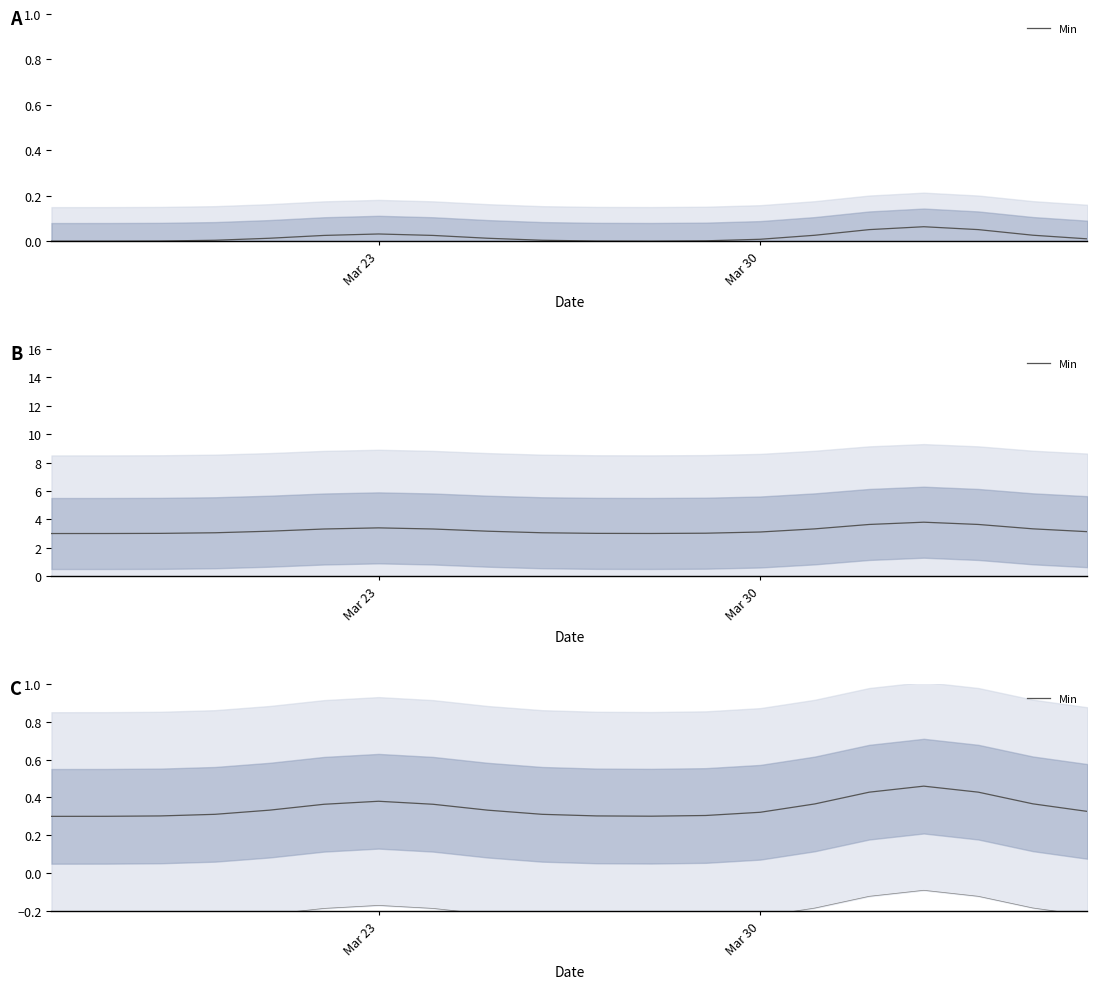

What is the difference between the second highest and minimum values?

0.1